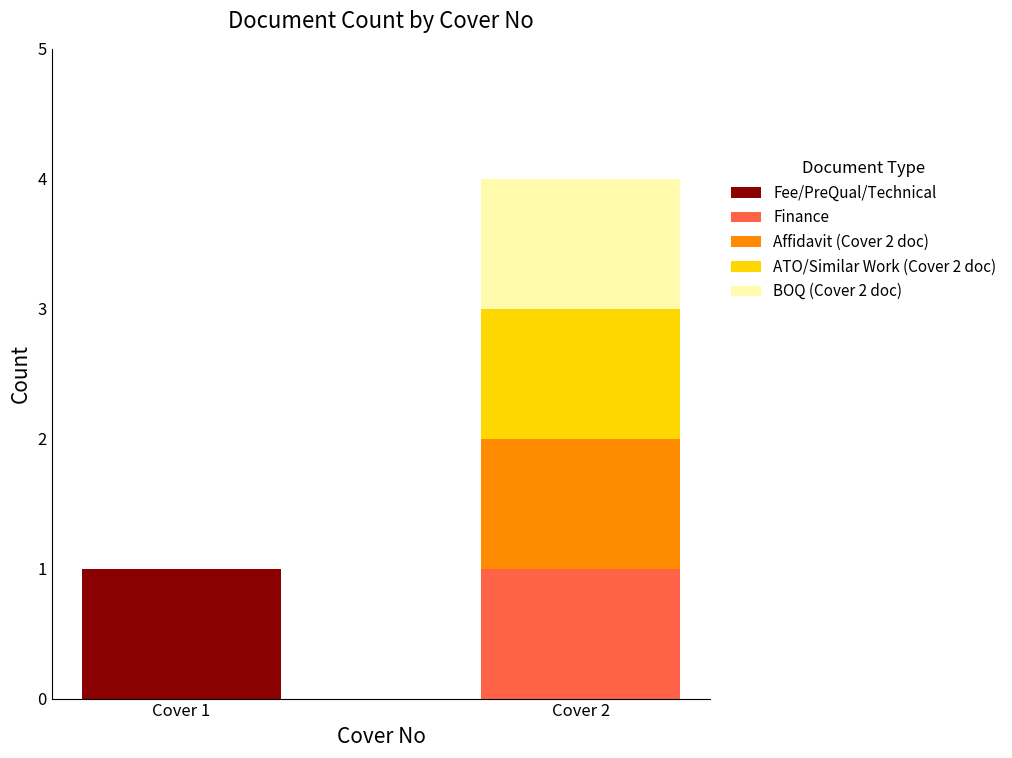

At which category is the sum across all series the highest?

Cover 2